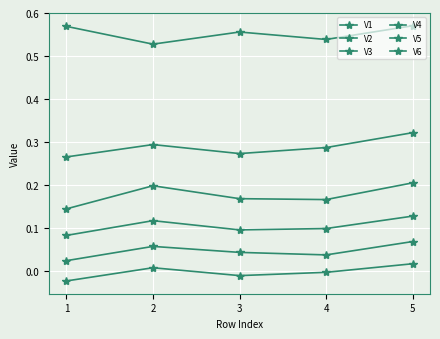

Does the chart display data point markers on the line(s)?

Yes